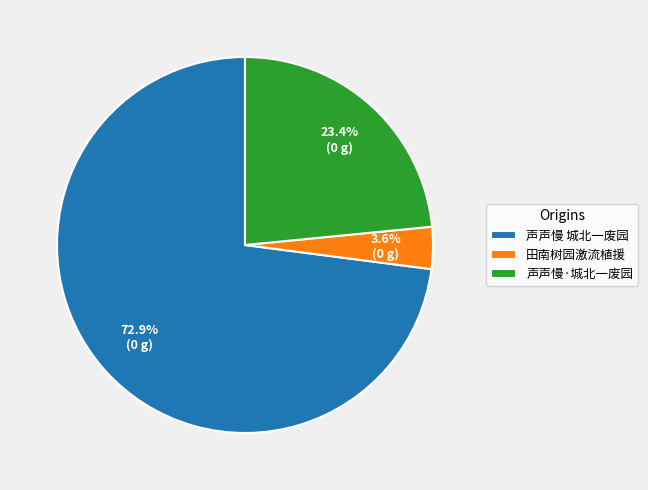

What percentage do 声声慢·城北一废园 and 声声慢 城北一废园 together represent?

96.4%